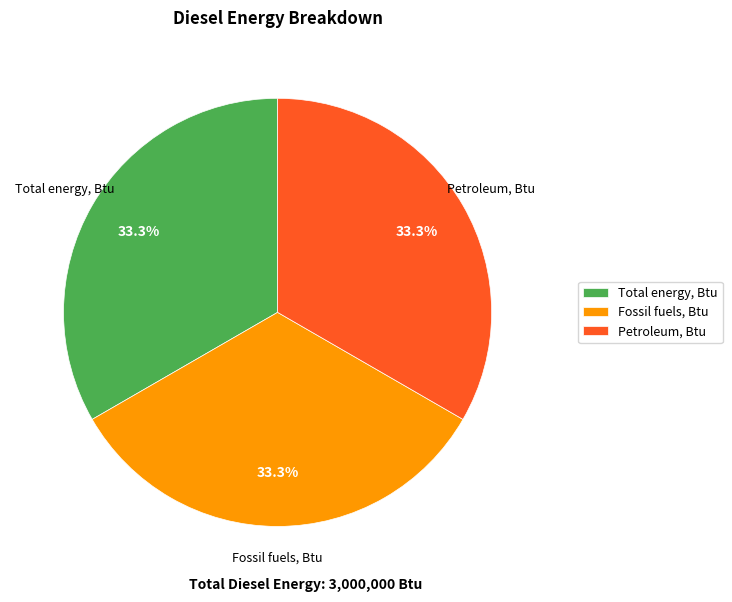

How many slices are in this pie chart?

3